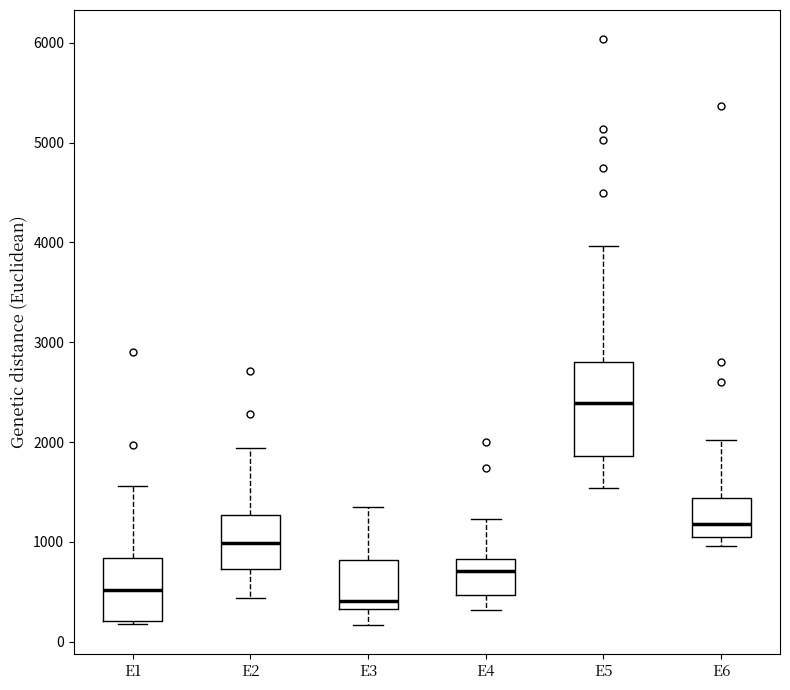

Comparing the boxes themselves (not the whiskers), which one is the tallest?

E5